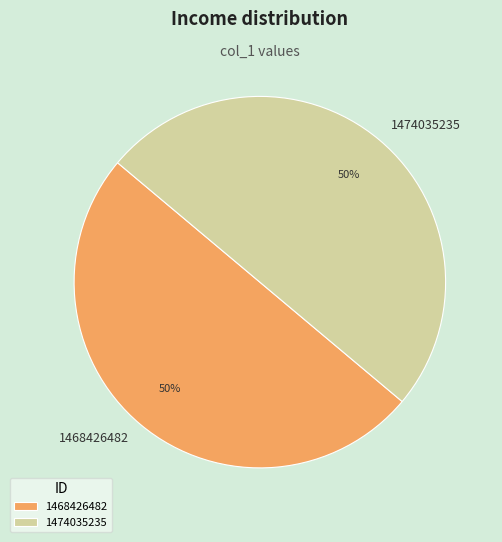

To the nearest percent, what is the difference between the largest and smallest slice percentages?

0%